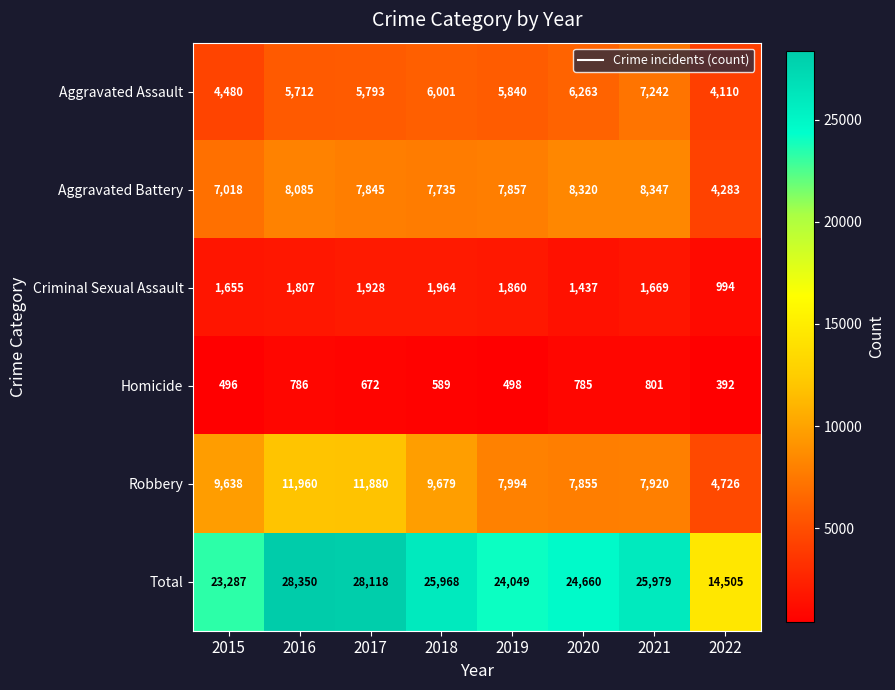

Rank the series by their maximum value, from highest to lowest.

Total, Robbery, Aggravated Battery, Aggravated Assault, Criminal Sexual Assault, Homicide